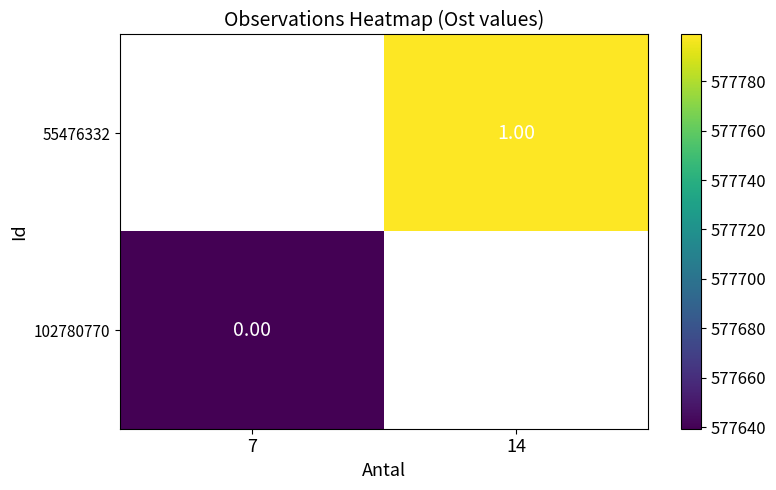

Read the 102780770 value at 7.

577639.4